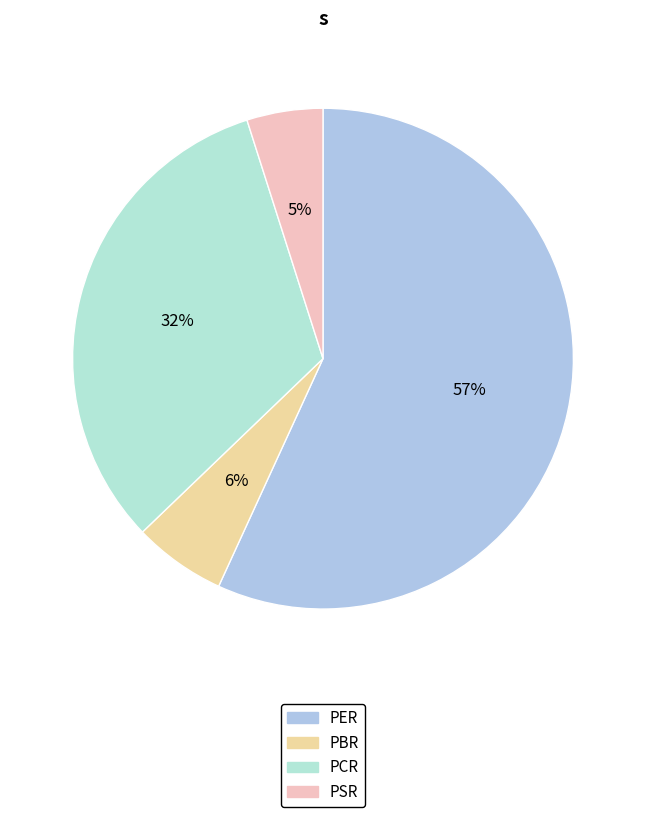

To the nearest percent, what portion does PER represent?

57%